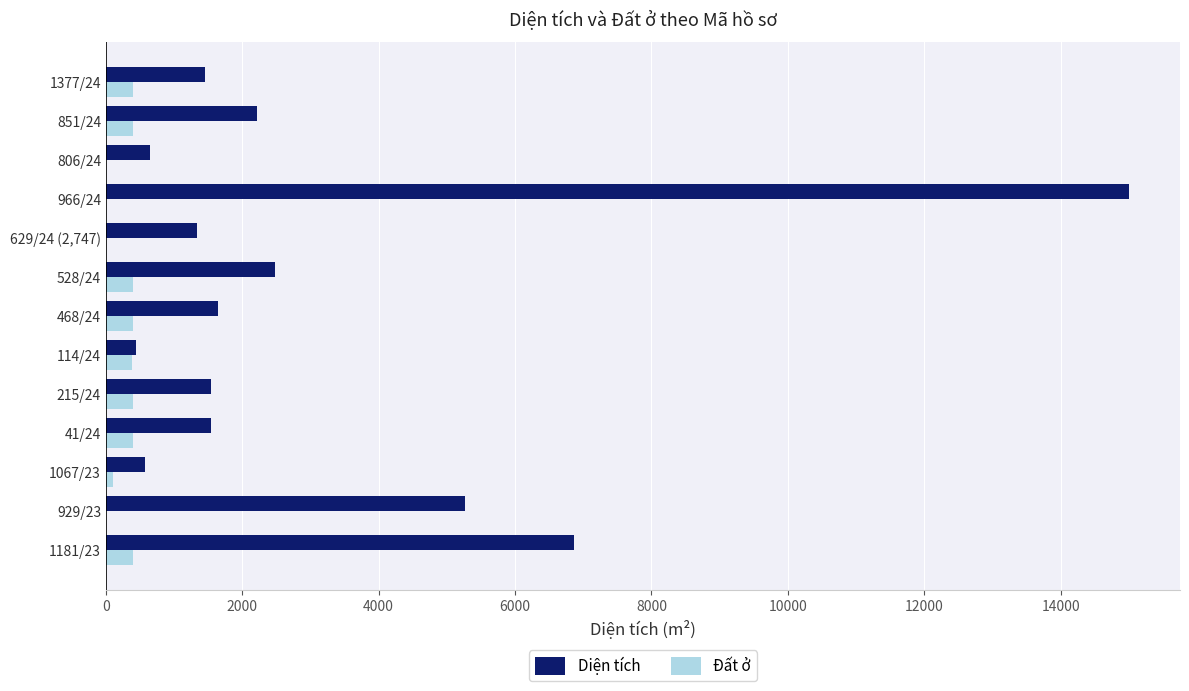

Which series has the largest total across all categories?

Diện tích